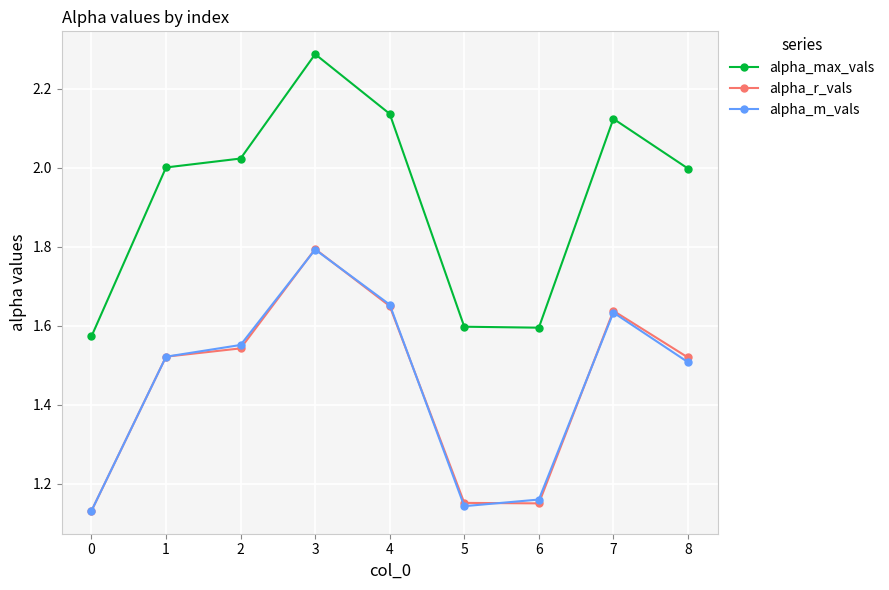

What are all the series names shown in the legend?

alpha_max_vals, alpha_r_vals, alpha_m_vals